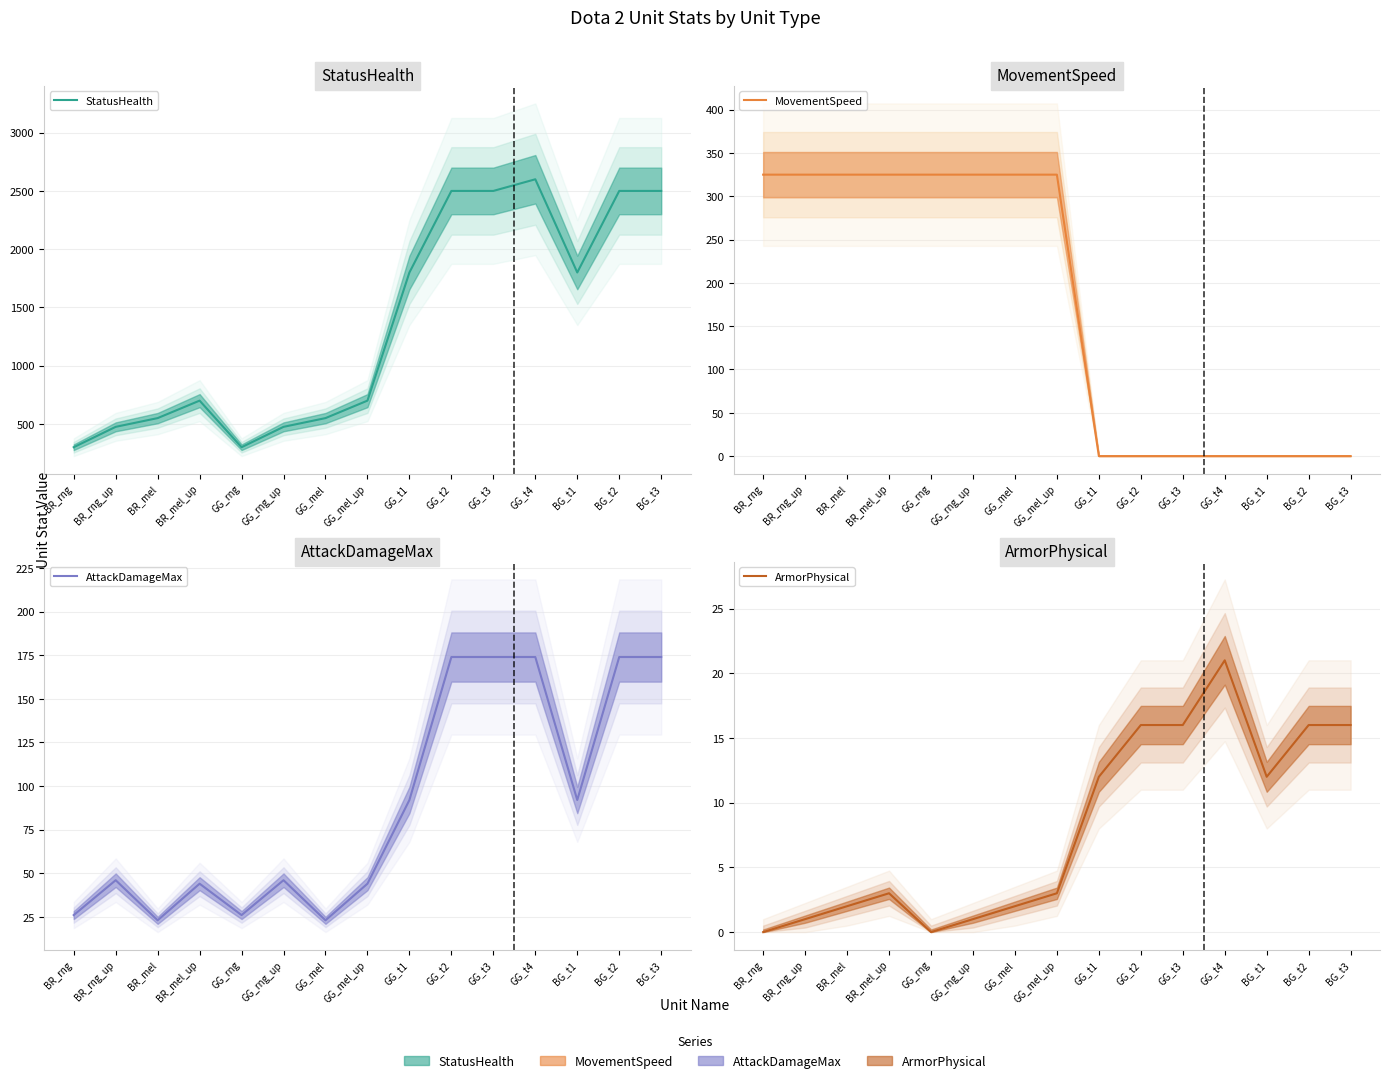

Is the value of MovementSpeed at BR_rng_up greater than the value of ArmorPhysical at BR_rng?

Yes